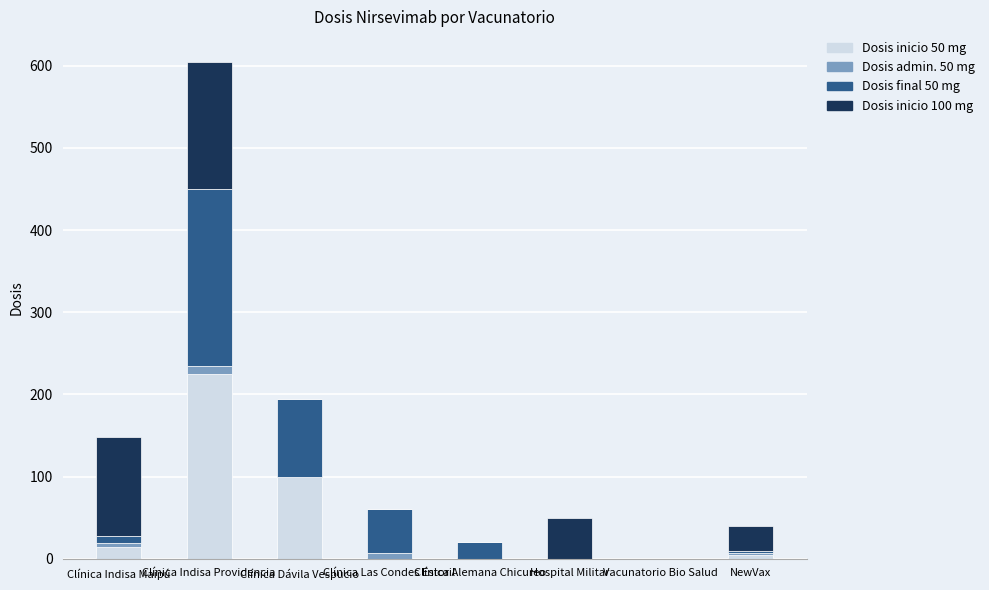

The value of Dosis admin. 50 mg at Clínica Dávila Vespucio is -6. True or false?

False